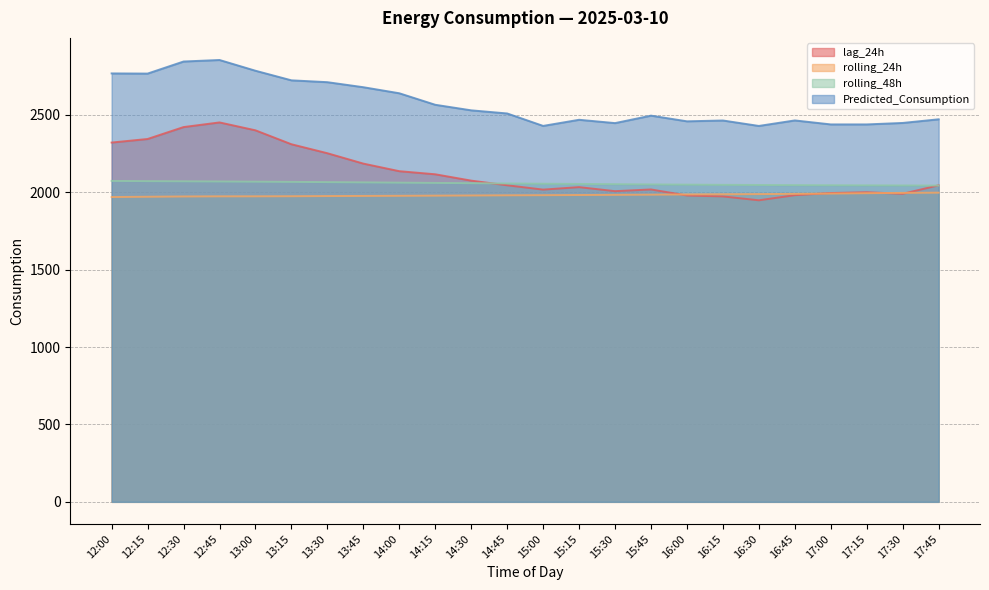

What is the label of the 16th point from the right?

14:00